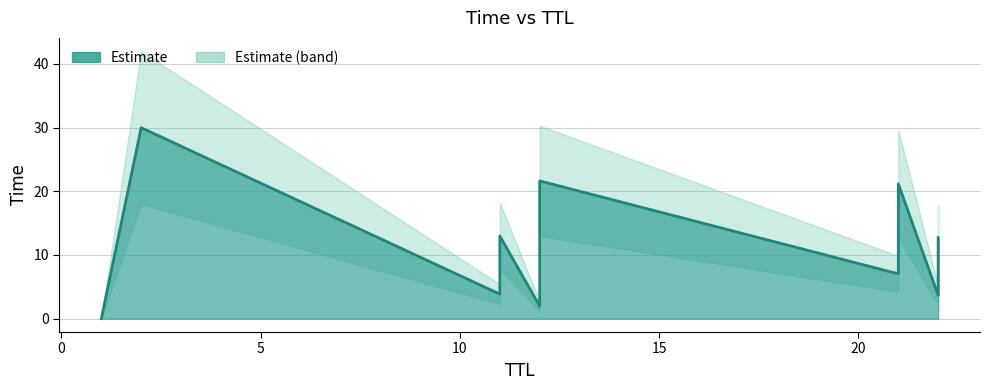

The value at 12 is 21.6. True or false?

True